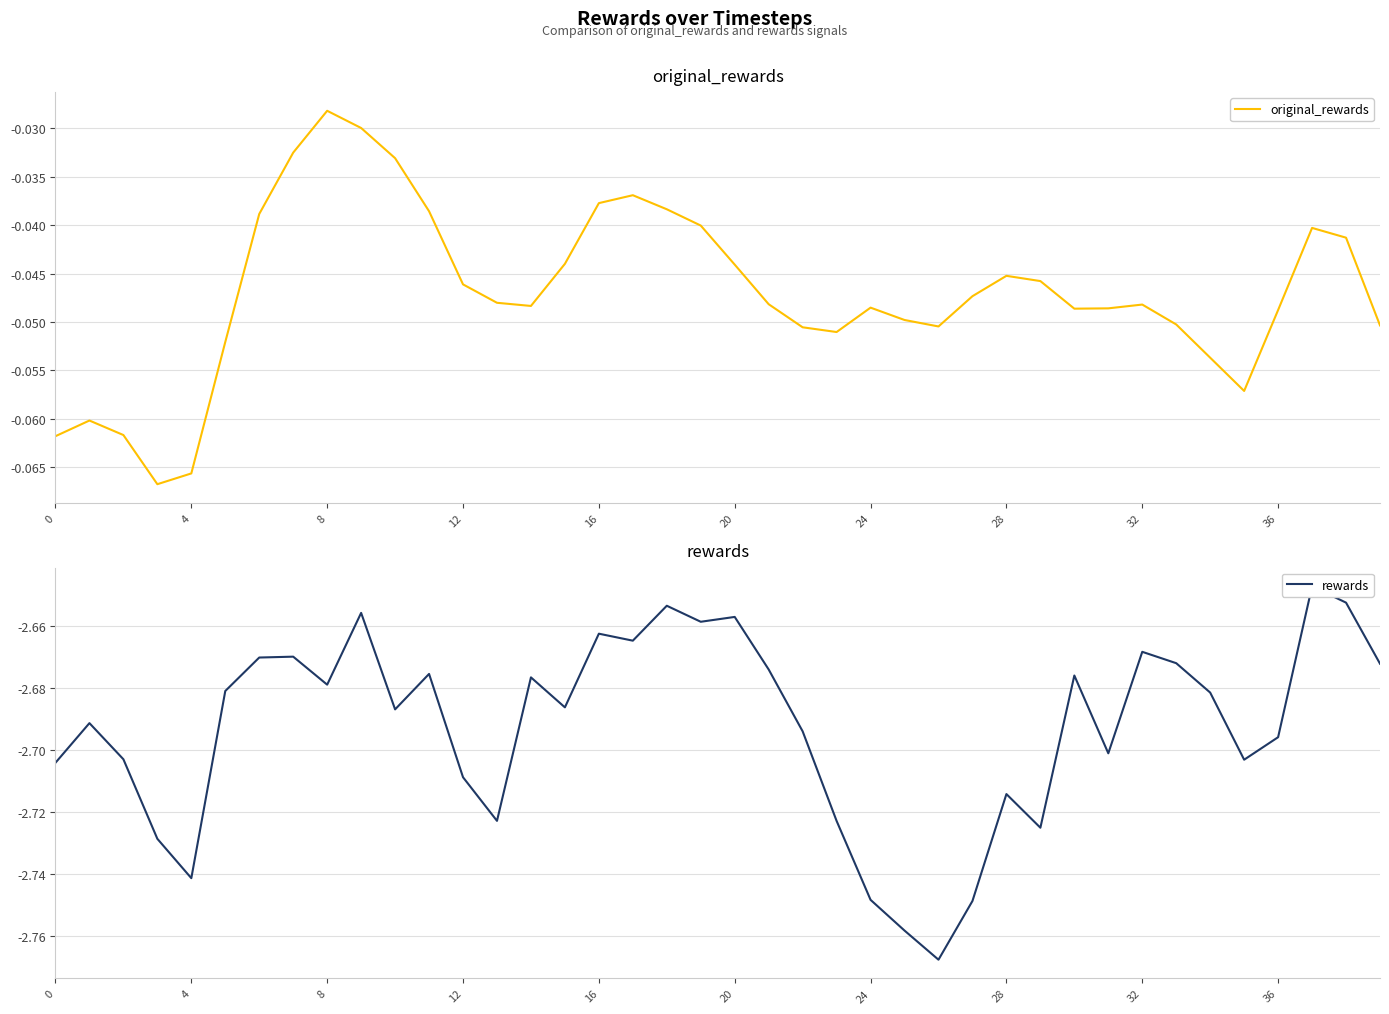

At 34, list the series in order from smallest to largest.

rewards, original_rewards